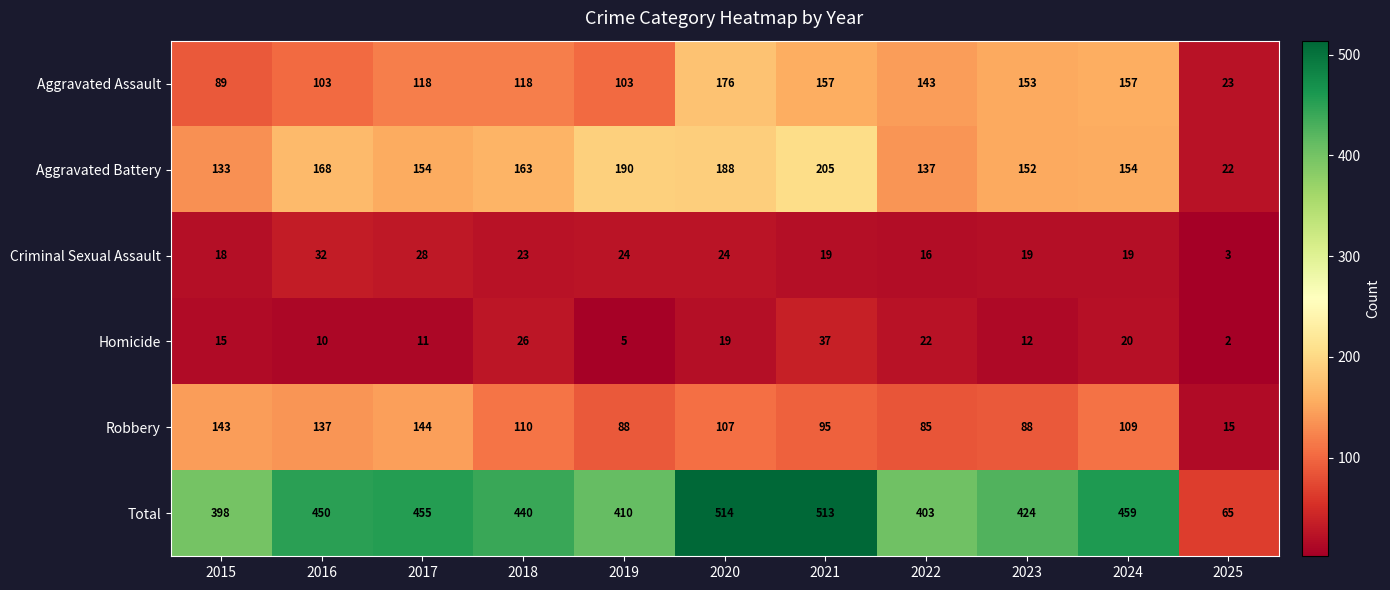

The value of Homicide at 2024 is 30. True or false?

False